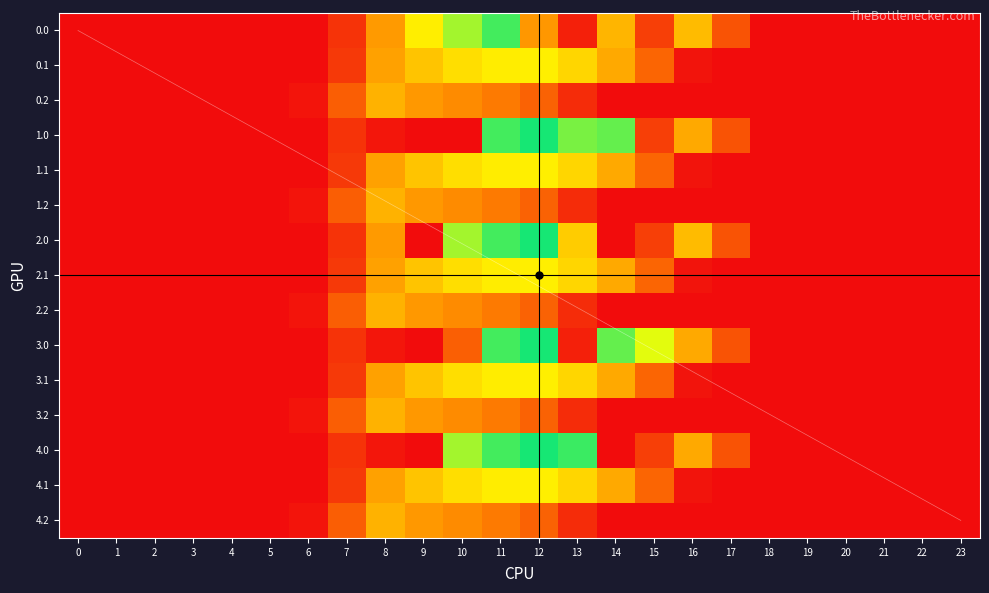

Which category has the highest value in the 4.1 series?

12